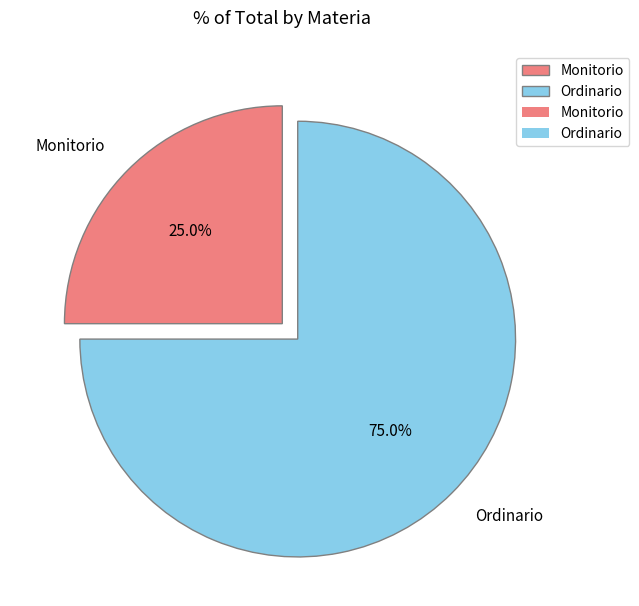

Count the number of slices in the pie.

2